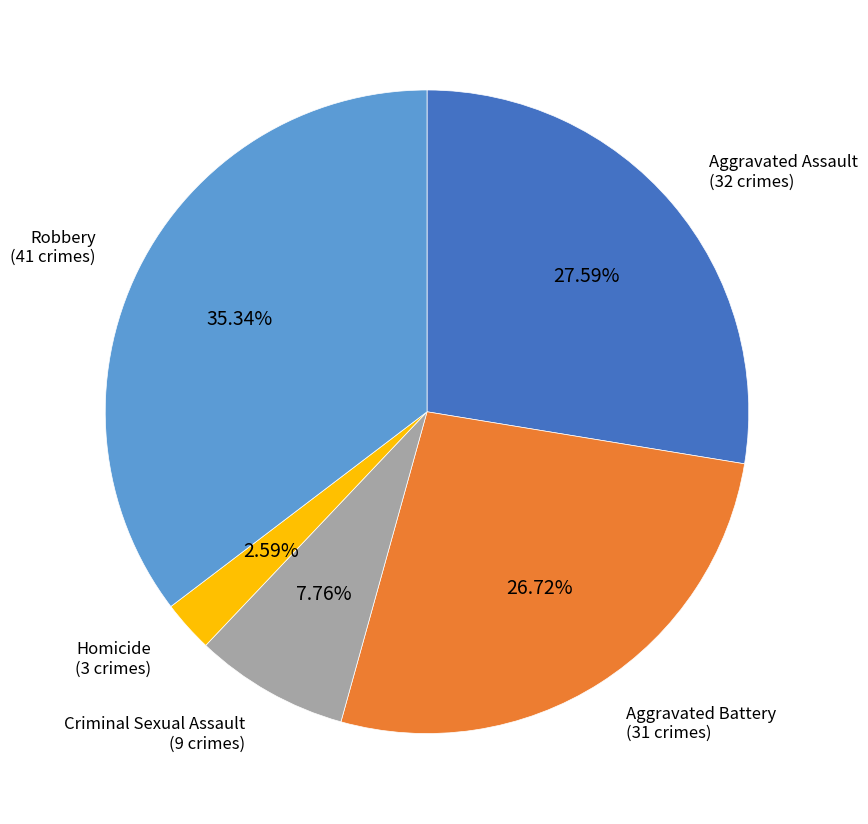

Is there any slice that represents more than half of the pie?

No